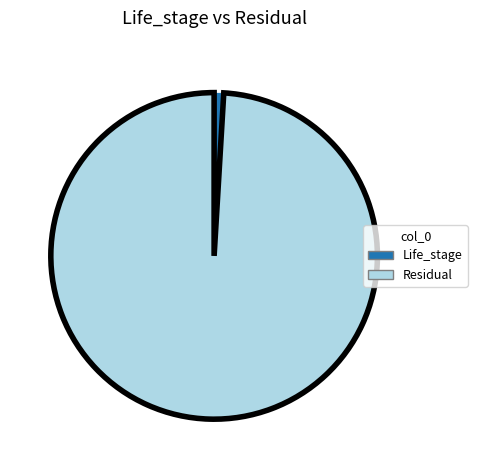

How many segments does this pie chart have?

2